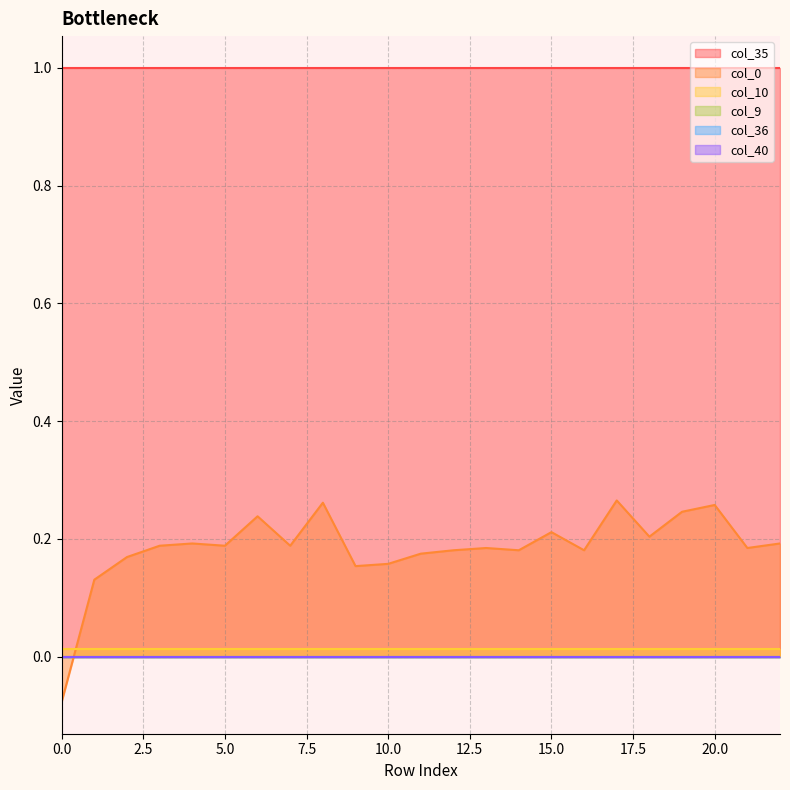

At which category is the sum across all series the highest?

17